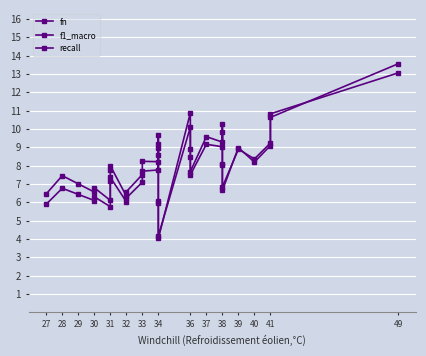

What are all the series names shown in the legend?

fn, f1_macro, recall